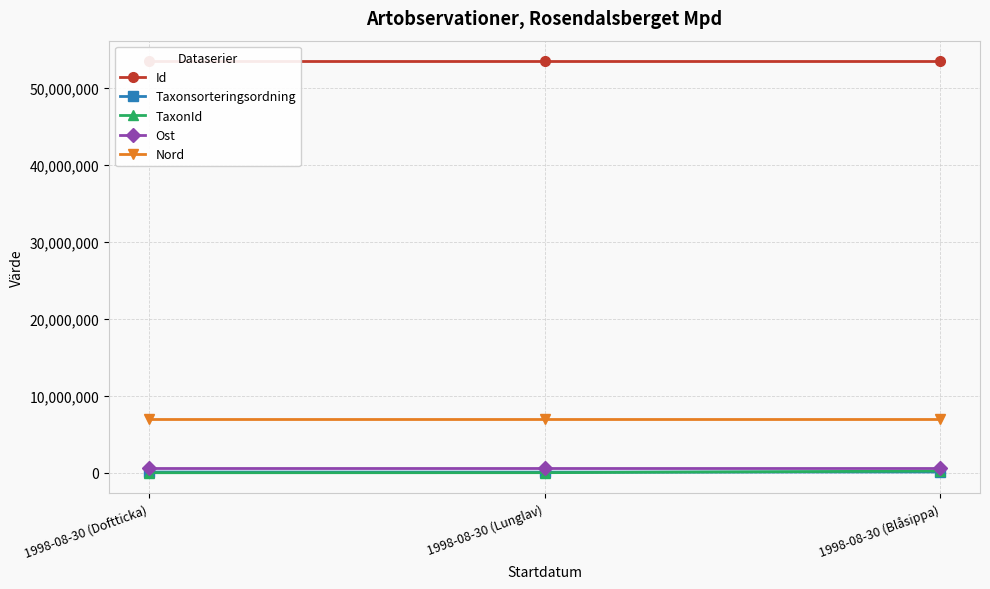

Which series changed the most between 1998-08-30 (Lunglav) and 1998-08-30 (Blåsippa)?

TaxonId